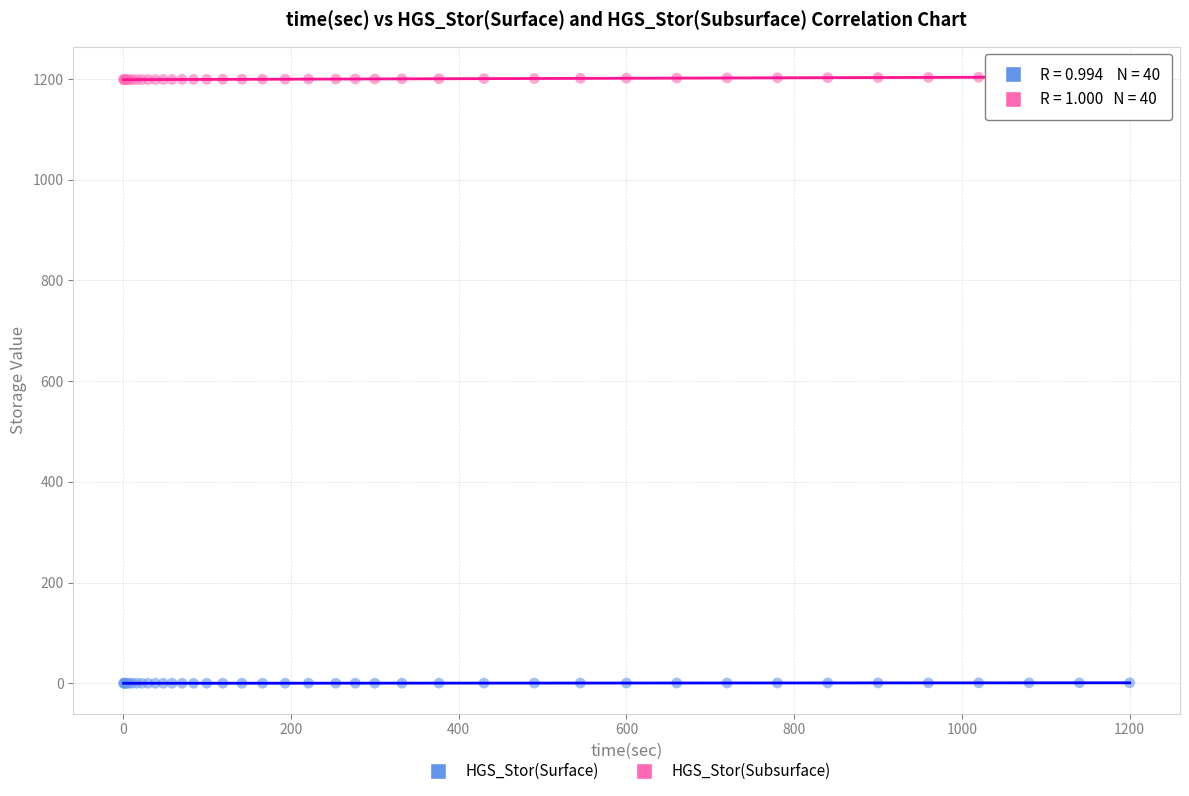

What are all the series names shown in the legend?

HGS_Stor(Surface), HGS_Stor(Subsurface)